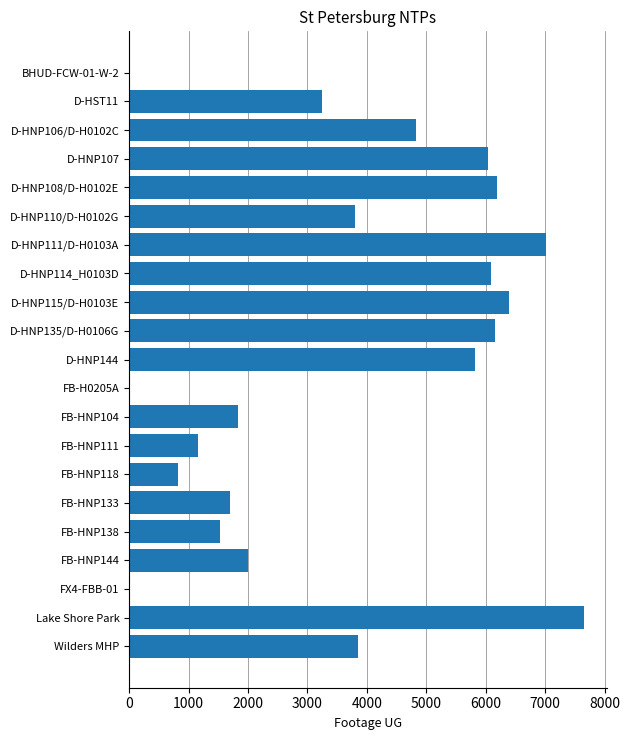

Between D-HNP144 and D-HNP114_H0103D, which is larger?

D-HNP114_H0103D